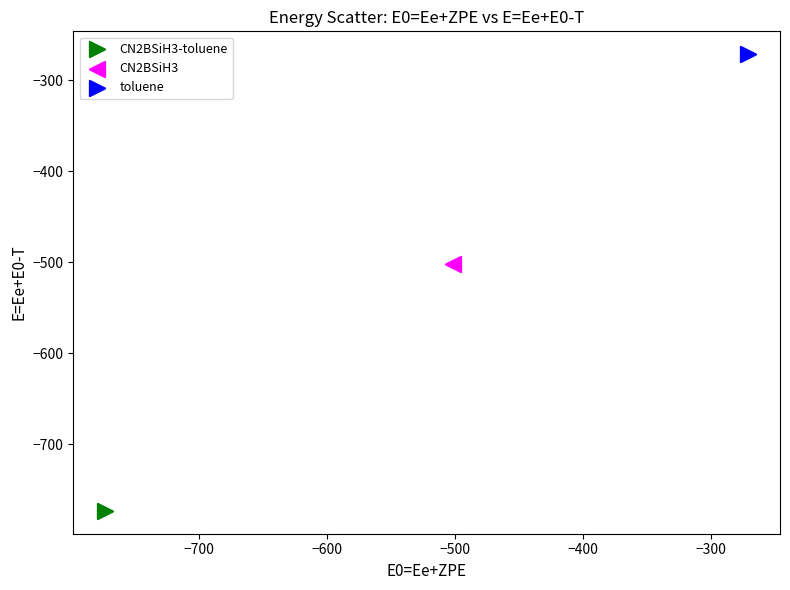

What are all the series names shown in the legend?

CN2BSiH3-toluene, CN2BSiH3, toluene